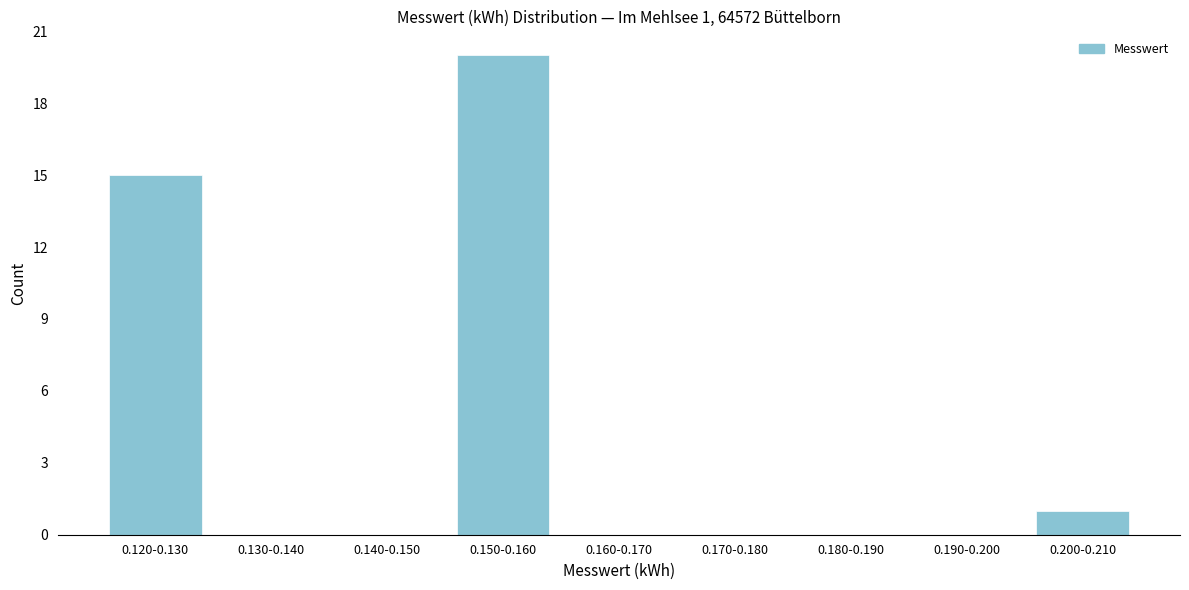

Reading left to right, what are all the values shown in this chart?

0.120-0.130=15	0.130-0.140=0	0.140-0.150=0	0.150-0.160=20	0.160-0.170=0	0.170-0.180=0	0.180-0.190=0	0.190-0.200=0	0.200-0.210=1